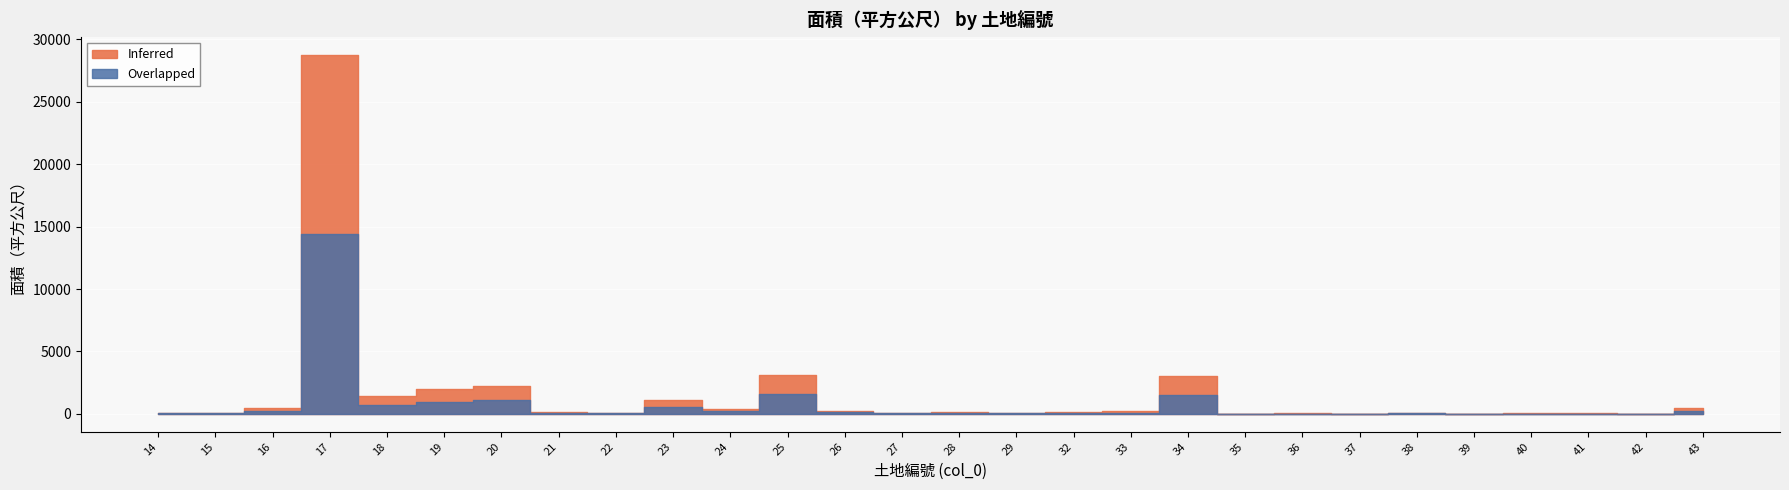

Reading right to left, what are all the values shown in this chart?

Inferred: 43=488.6	42=29.7	41=36.7	40=39.6	39=5.8	38=64.4	37=18.7	36=40.7	35=10.1	34=3015.0	33=208.8	32=111.4	29=108.4	28=128.0	27=103.0	26=267.7	25=3144.0	24=390.0	23=1073.7	22=88.5	21=135.1	20=2227.8	19=1966.0	18=1448.0	17=28744.0	16=491.0	15=101.8	14=95.8
Overlapped: 43=244.3	42=14.8	41=18.3	40=19.8	39=2.9	38=32.2	37=9.3	36=20.3	35=5.0	34=1507.5	33=104.4	32=55.7	29=54.2	28=64.0	27=51.5	26=133.9	25=1572.0	24=195.0	23=536.9	22=44.3	21=67.5	20=1113.9	19=983.0	18=724.0	17=14372.0	16=245.5	15=50.9	14=47.9